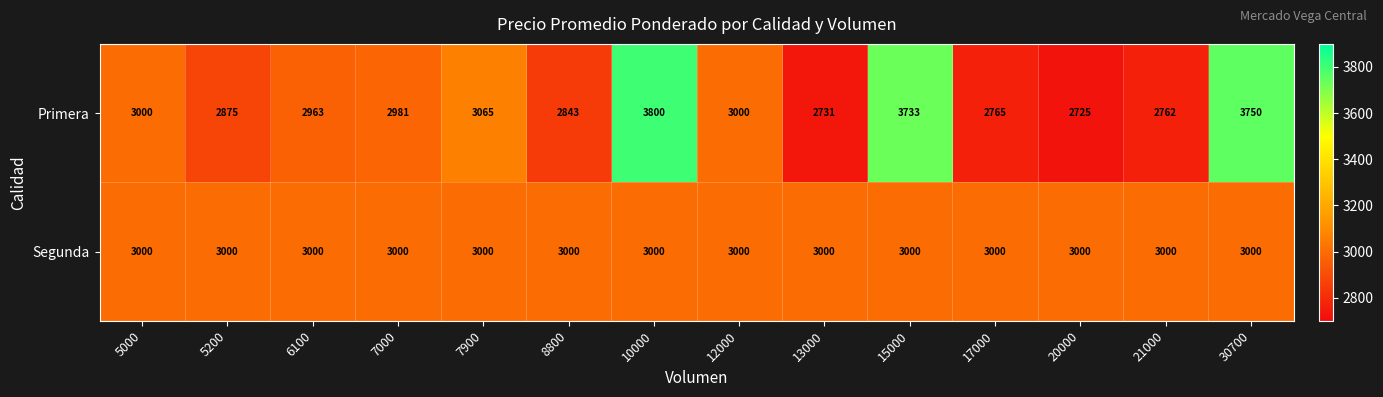

Reading left to right, extract all data points from this chart.

Primera: 3000	2875	2963	2981	3065	2843	3800	3000	2731	3733	2765	2725	2762	3750
Segunda: 3000	3000	3000	3000	3000	3000	3000	3000	3000	3000	3000	3000	3000	3000